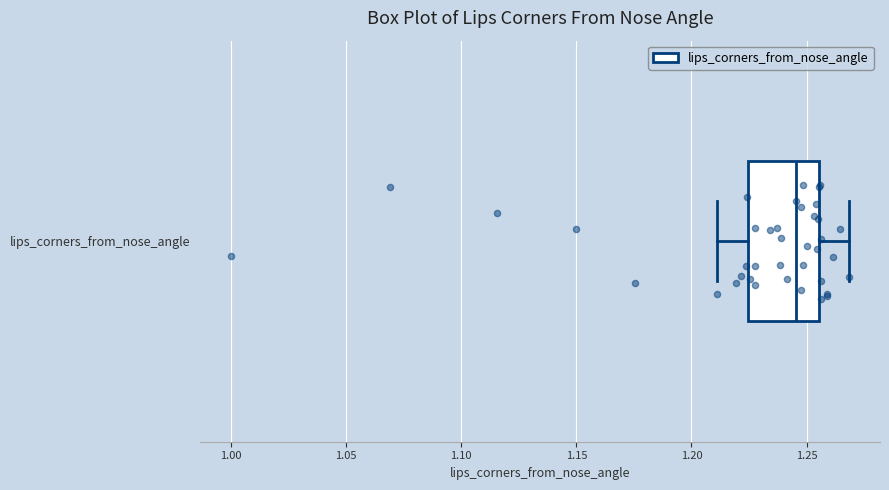

Transcribe this box plot: give where the median line is, the range the box spans, and where the two whiskers end, as read against the x-axis. The values are not printed on the chart, so give them approximately, as read against the axis.

median 1.245, box 1.225 to 1.255, whiskers 1.210 to 1.270